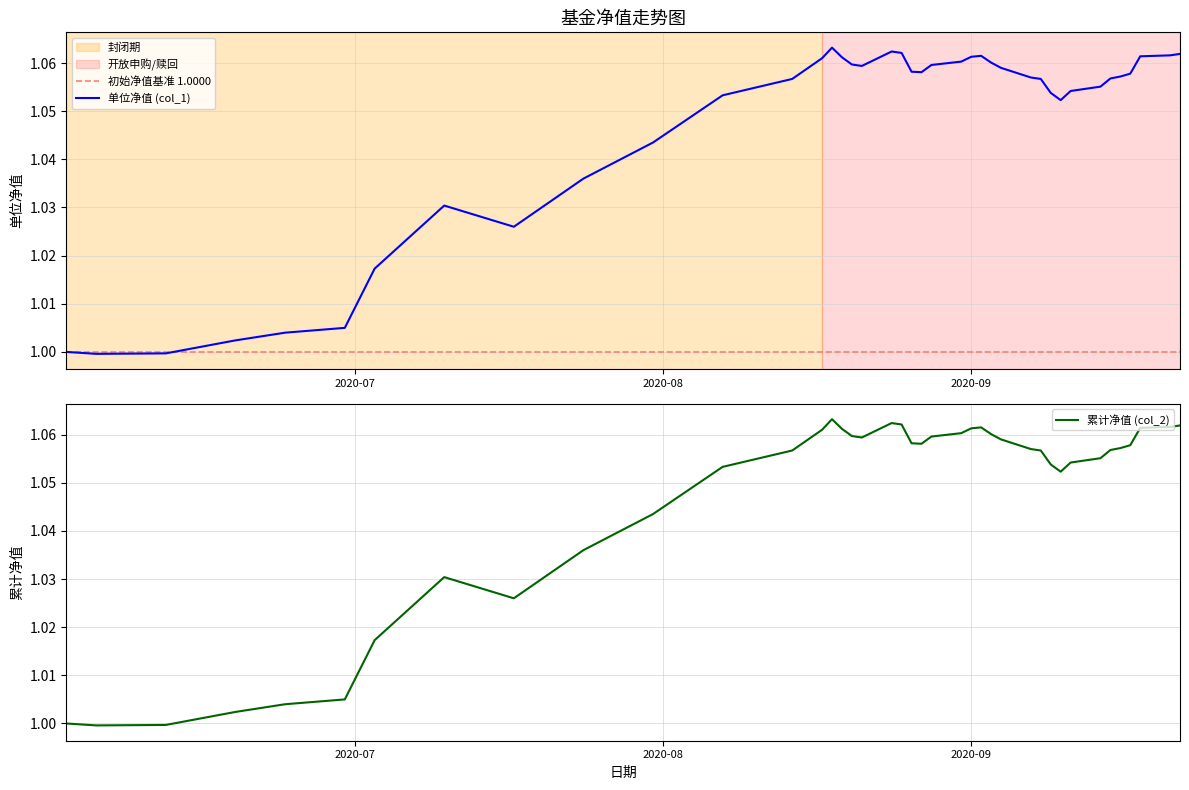

How many lines are shown in the chart?

2